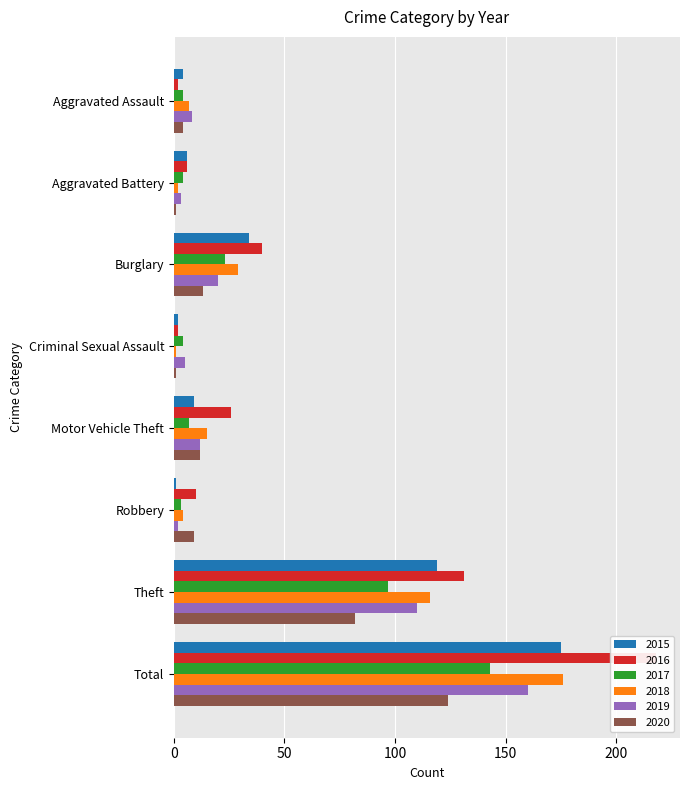

How many values in the 2015 series are below 9?

4